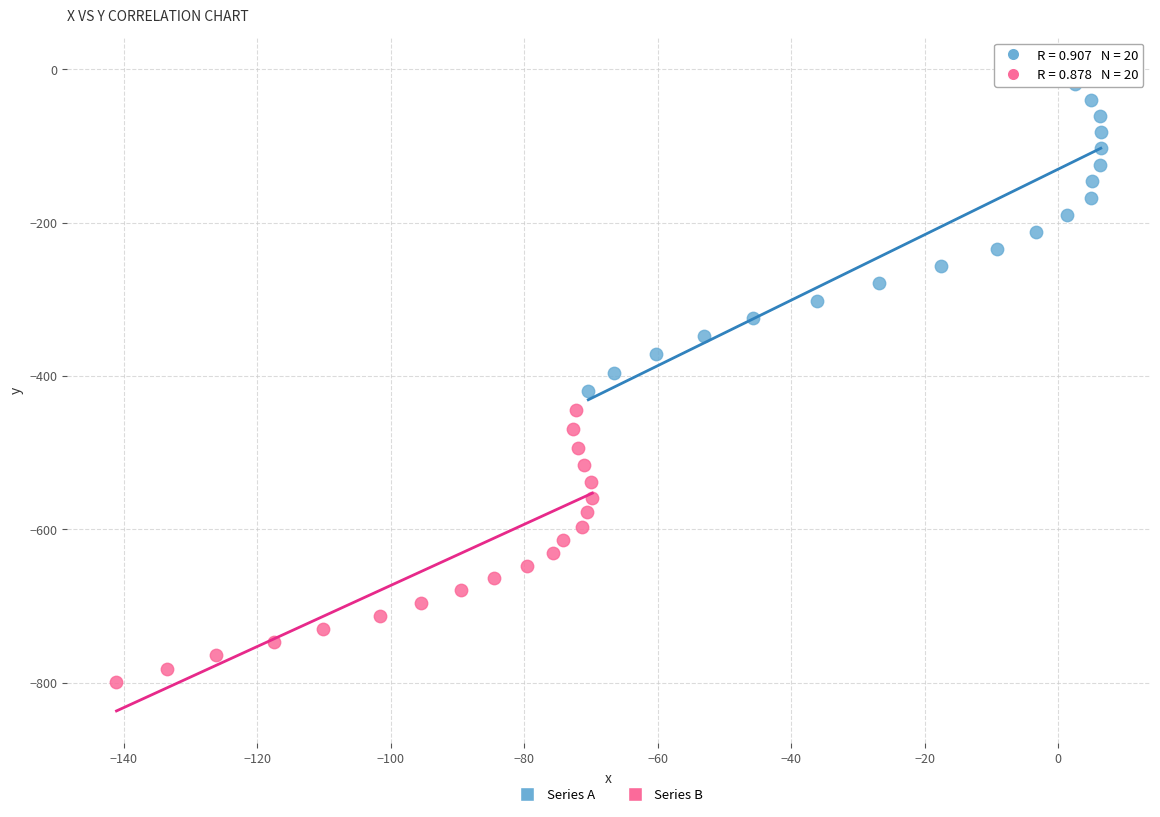

Which series has the largest Y range (max minus min)?

Series A